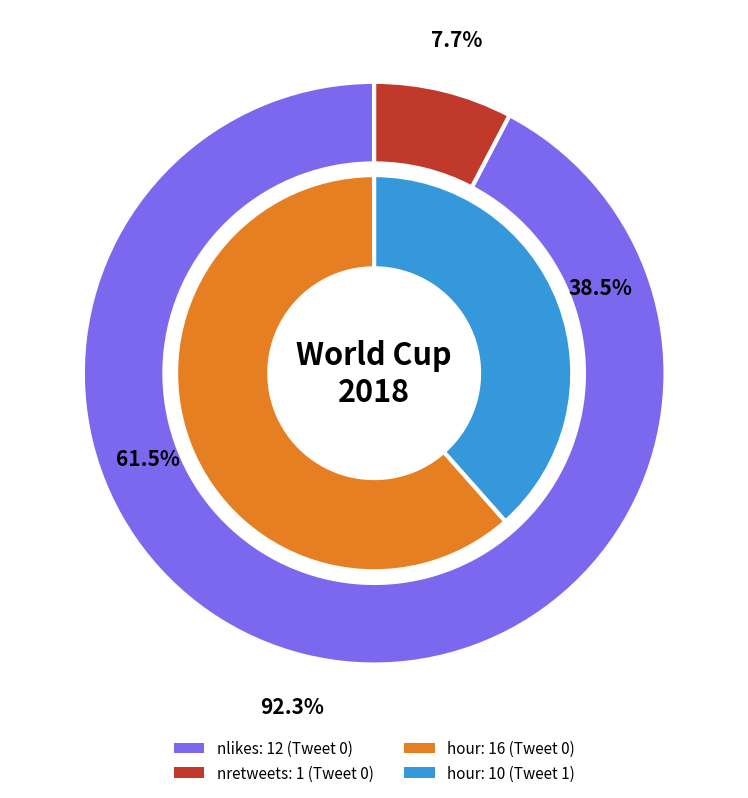

What is the total percentage of Tweet 1 and Tweet 0?

100.0%